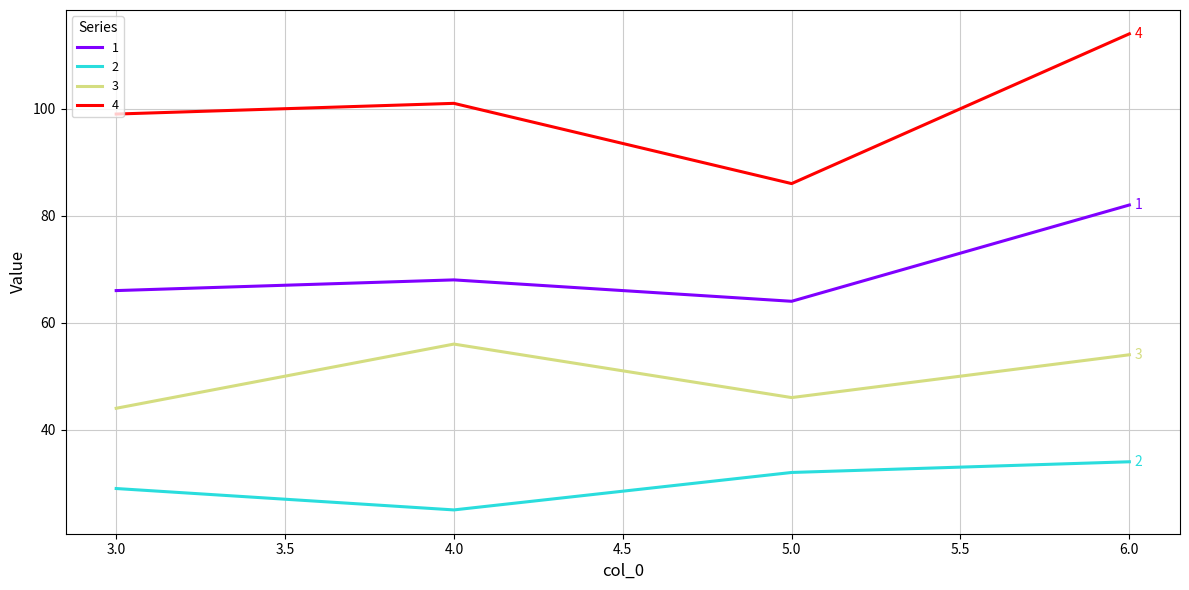

Does the chart display data point markers on the line(s)?

No